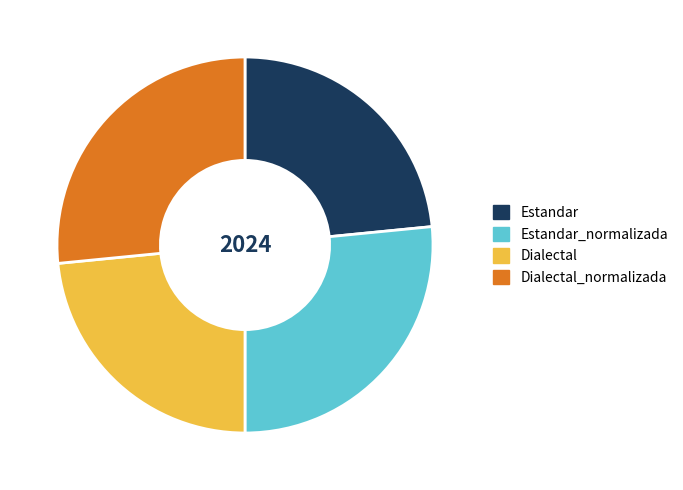

Does Dialectal account for over 50% of the chart?

No